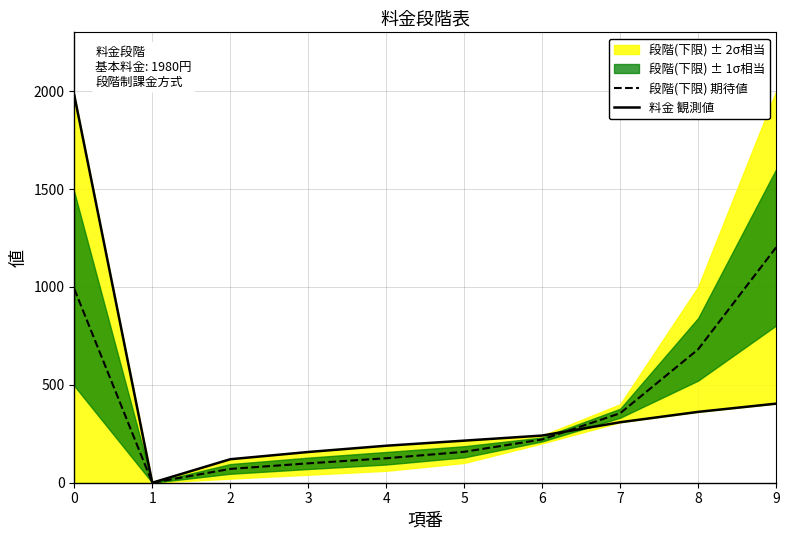

Rank the series by their maximum value, from lowest to highest.

段階(下限) 期待値, 料金 観測値